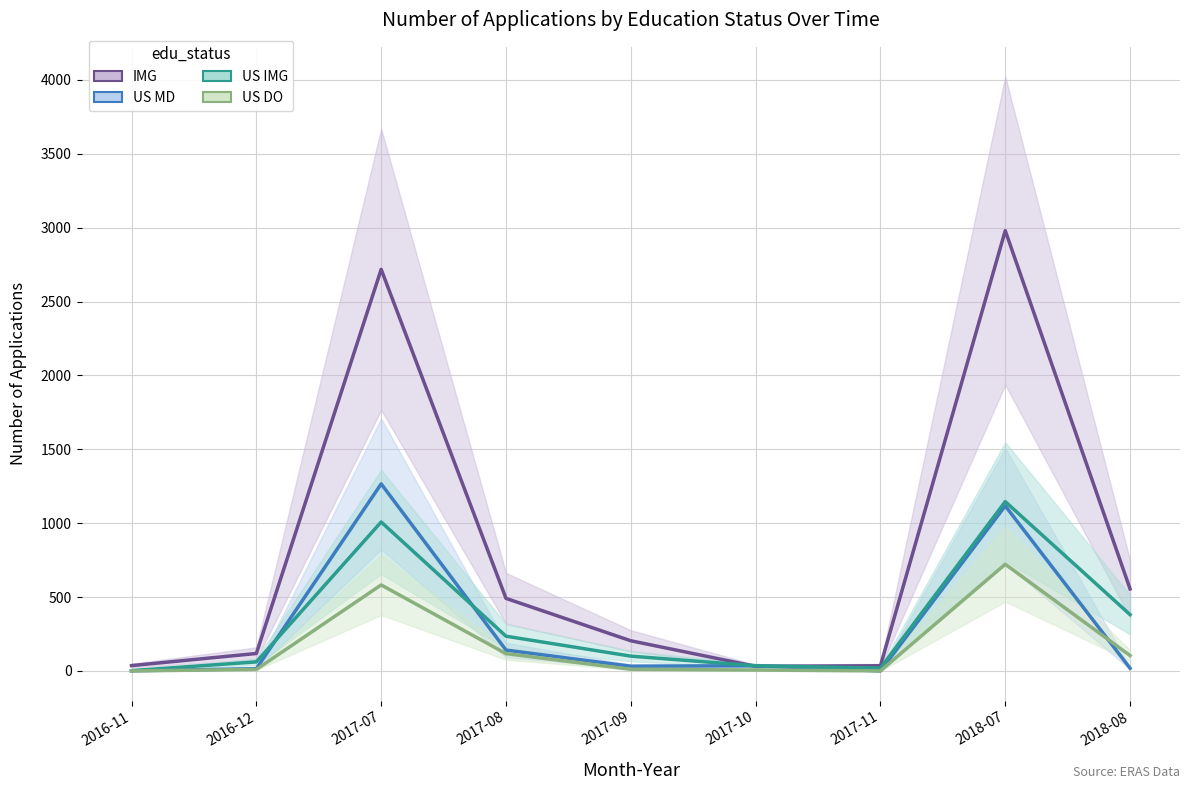

What is the difference between the maximum and minimum values in the IMG series?

2949